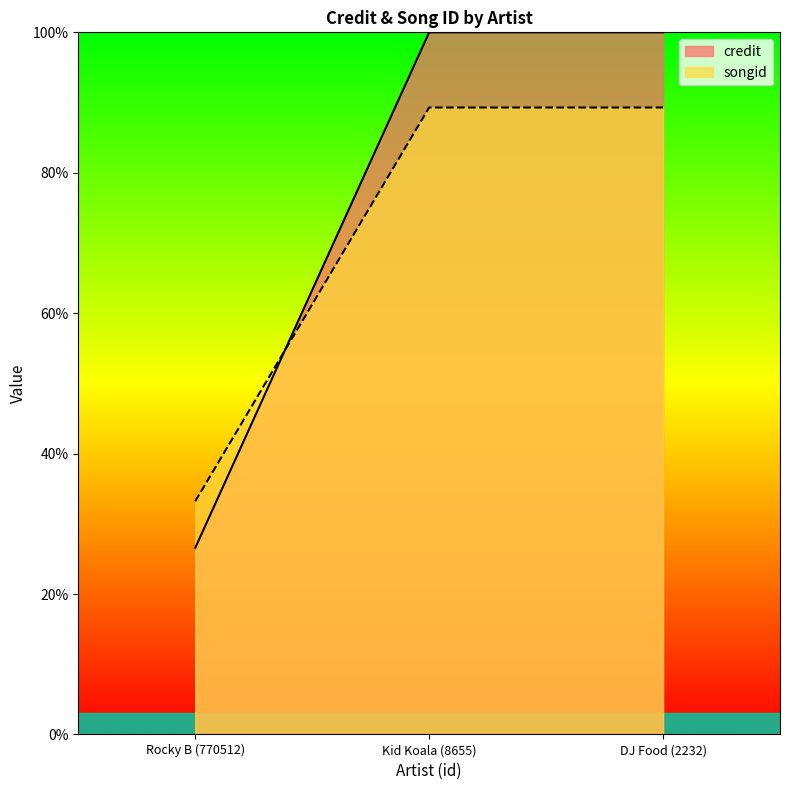

What is the sum of the songid values at DJ Food (2232) and Kid Koala (8655)?

178.6